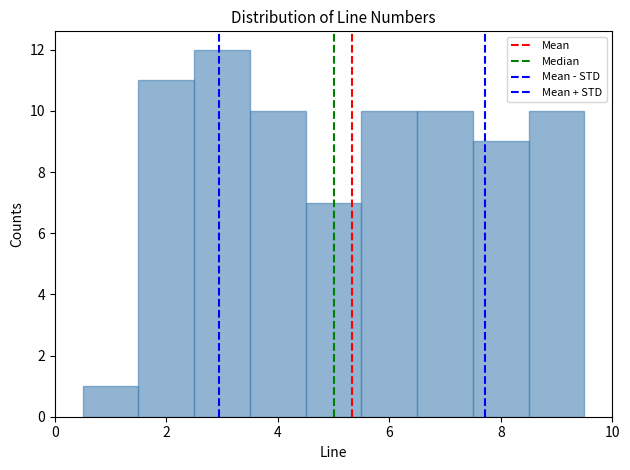

Reading left to right, list every bar in this chart as the range it spans on the x-axis followed by its height. Neither the bar edges nor the heights are printed on the chart, so give them approximately, as read against the axes.

0.5 to 1.5: 1
1.5 to 2.5: 11
2.5 to 3.5: 12
3.5 to 4.5: 10
4.5 to 5.5: 7
5.5 to 6.5: 10
6.5 to 7.5: 10
7.5 to 8.5: 9
8.5 to 9.5: 10